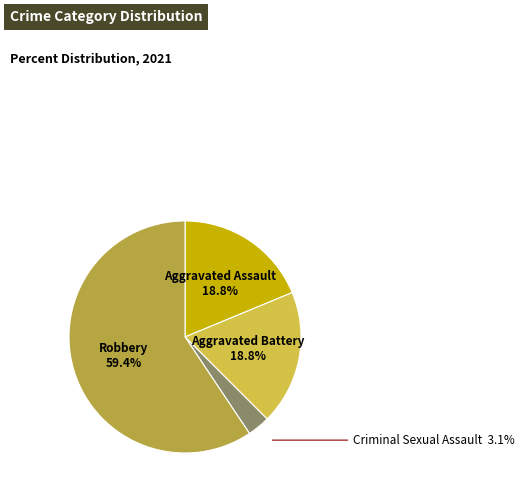

Is there any slice that represents more than half of the pie?

Yes